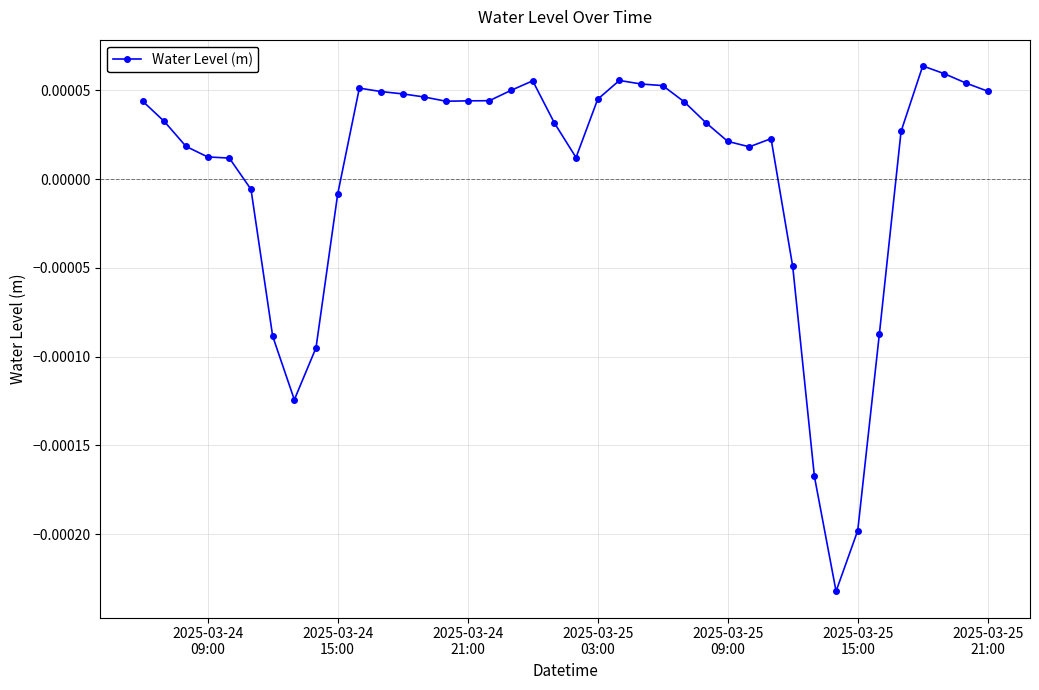

True or false: there are more than 0 points higher than both neighbors.

True